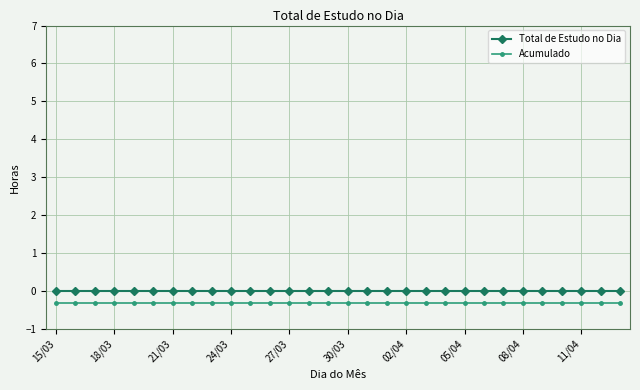

What is the average value of the Acumulado series?

-0.3